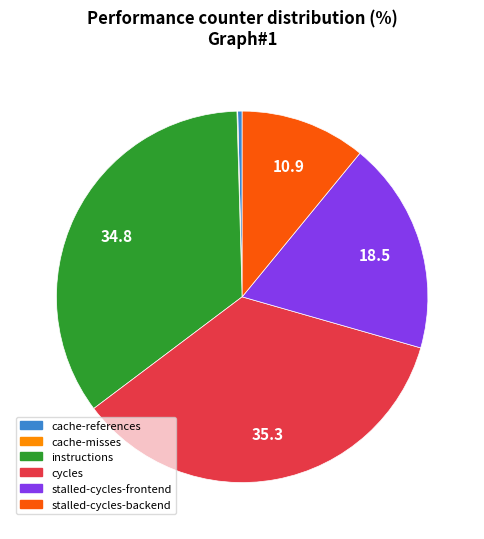

Which has a higher value, cache-references or stalled-cycles-frontend?

stalled-cycles-frontend